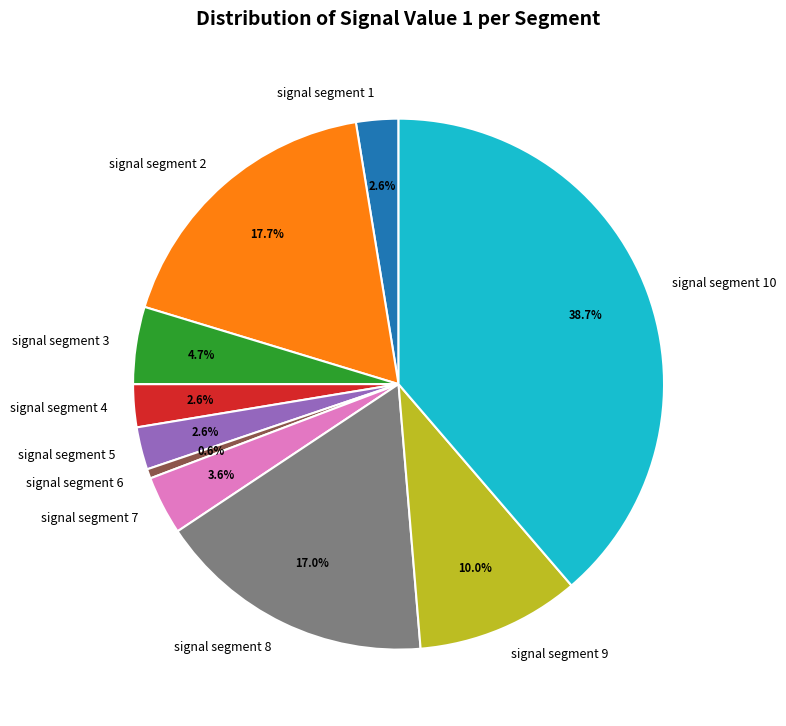

The signal segment 7 slice represents 4% of the pie. True or false?

True